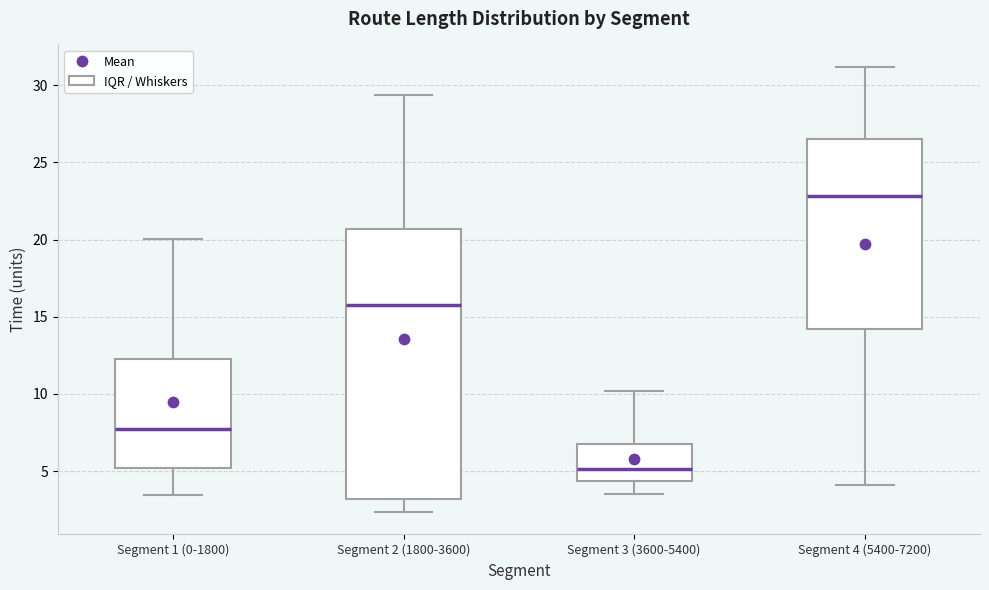

Reading left to right, transcribe this box plot: for each box, give where its median line is, the range the box spans, and where its two whiskers end, as read against the y-axis. The values are not printed on the chart, so give them approximately, as read against the axis.

Segment 1 (0-1800): median 7.5, box 5.0 to 12.5, whiskers 3.5 to 20.0
Segment 2 (1800-3600): median 16.0, box 3.0 to 20.5, whiskers 2.5 to 29.5
Segment 3 (3600-5400): median 5.0, box 4.5 to 7.0, whiskers 3.5 to 10.0
Segment 4 (5400-7200): median 23.0, box 14.0 to 26.5, whiskers 4.0 to 31.0